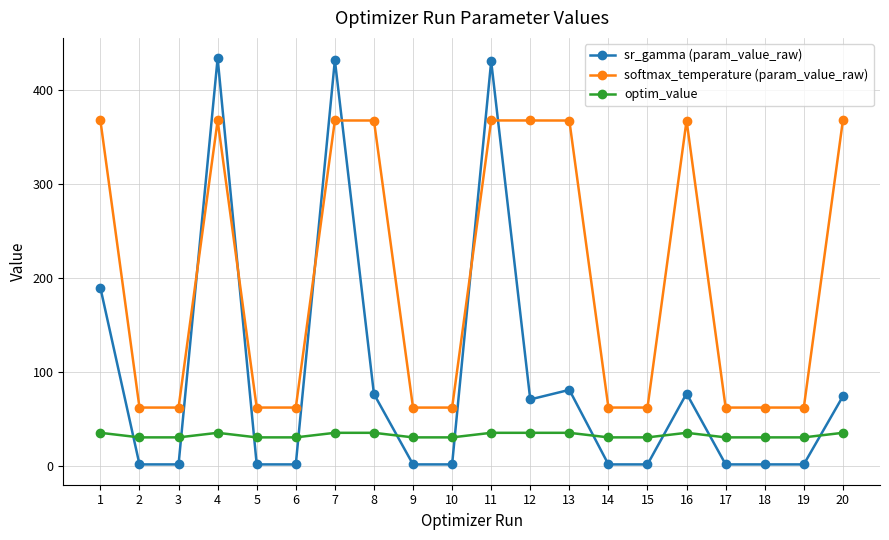

What is the maximum value for softmax_temperature (param_value_raw)?

367.5